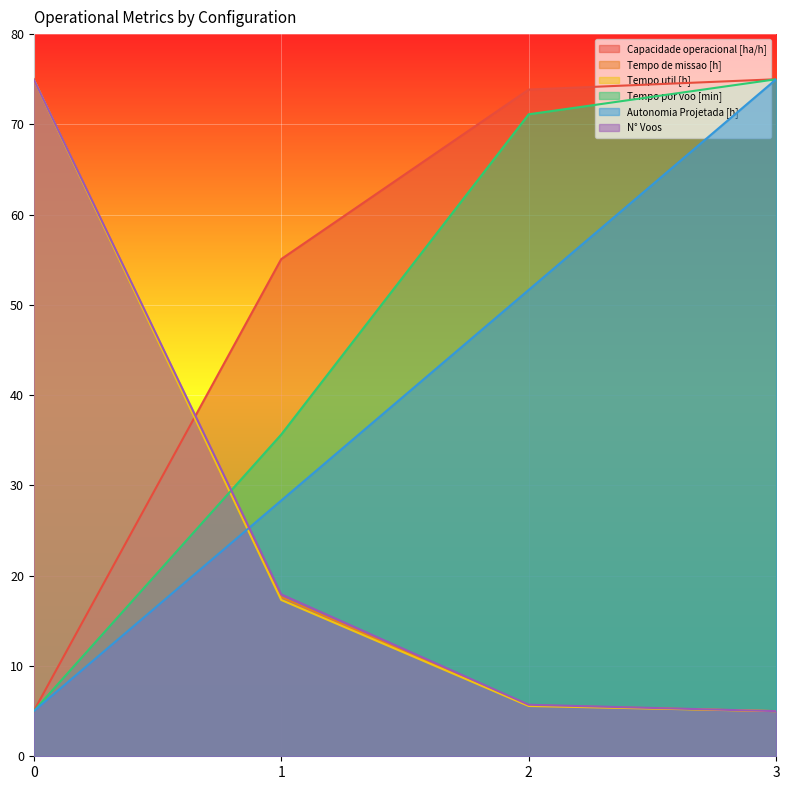

Is it true that Tempo por voo [min] equals 115.3 at 2?

False